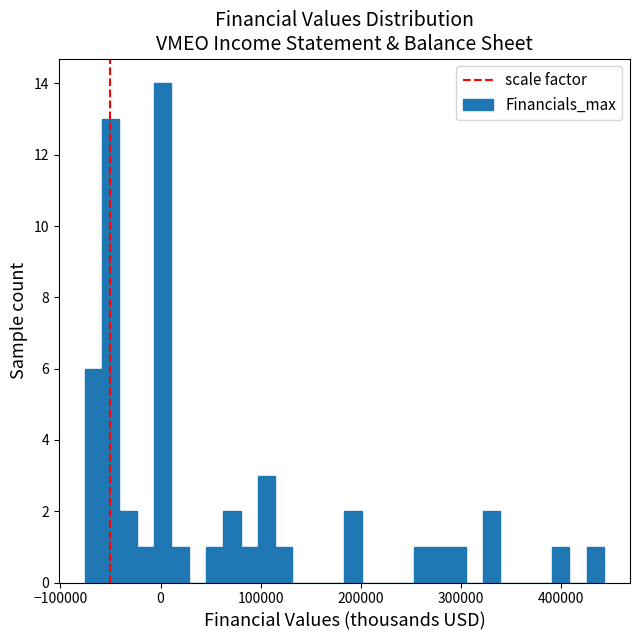

Around what value on the x-axis is the tallest bar? Give the approximate position of its centre, as read against the axis.

0